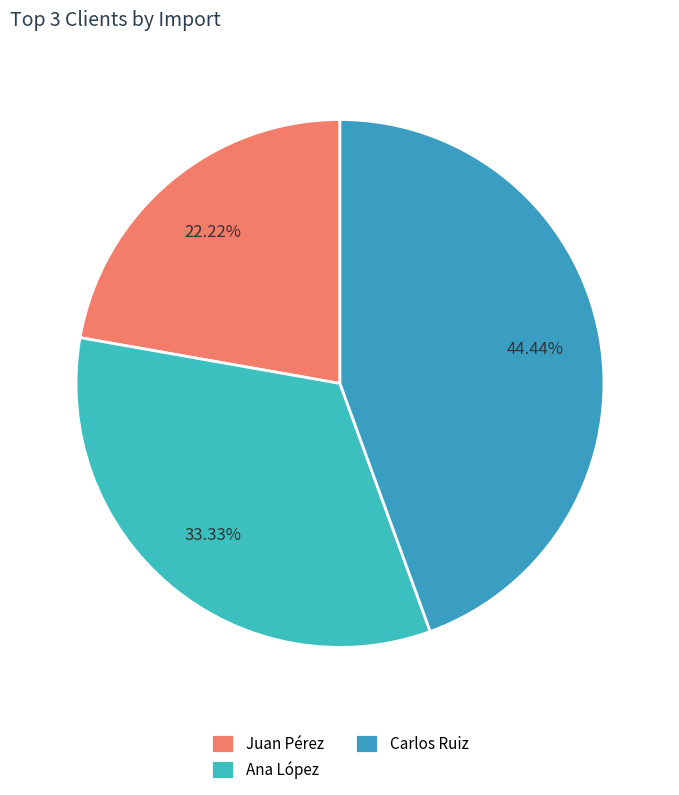

To the nearest percent, what portion does Juan Pérez represent?

22%